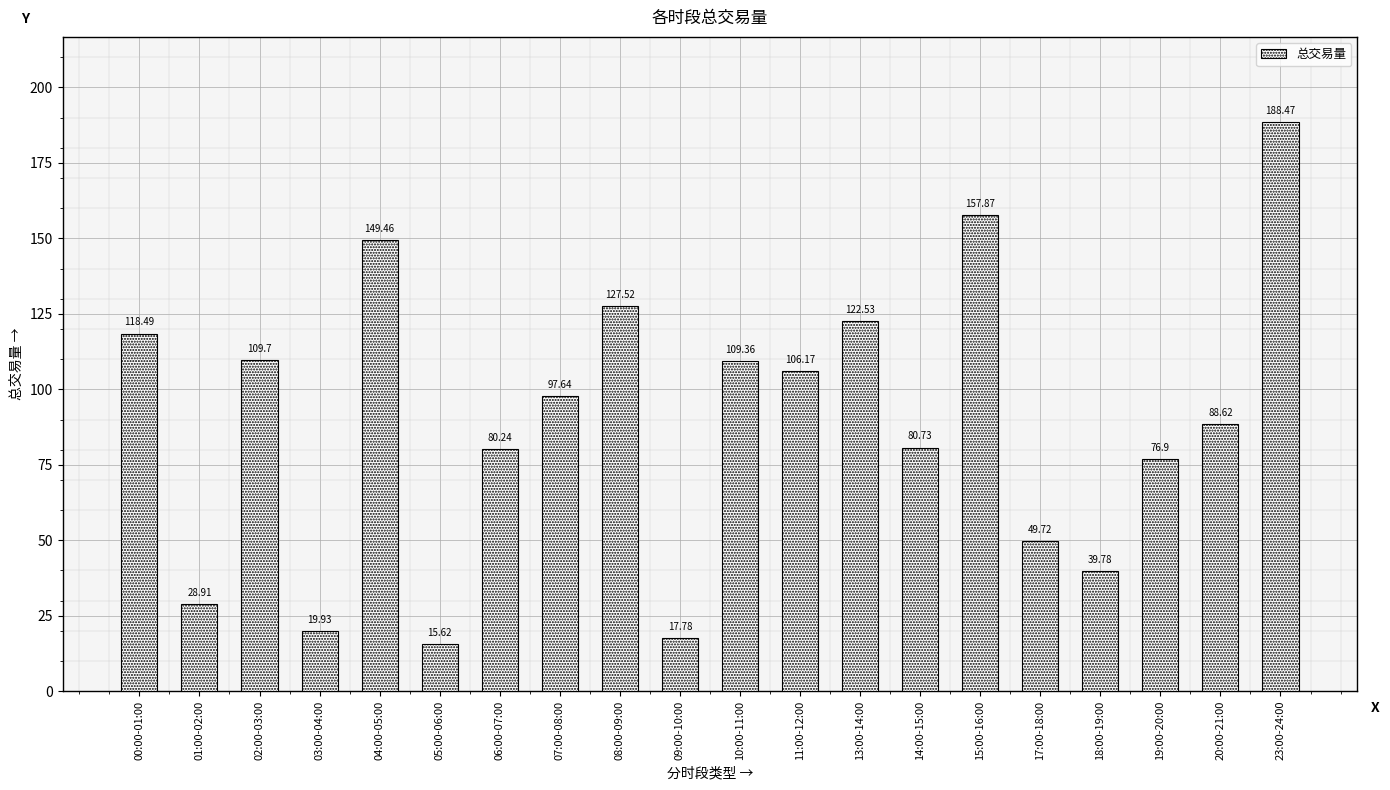

What is the approximate value at 18:00-19:00?

39.8